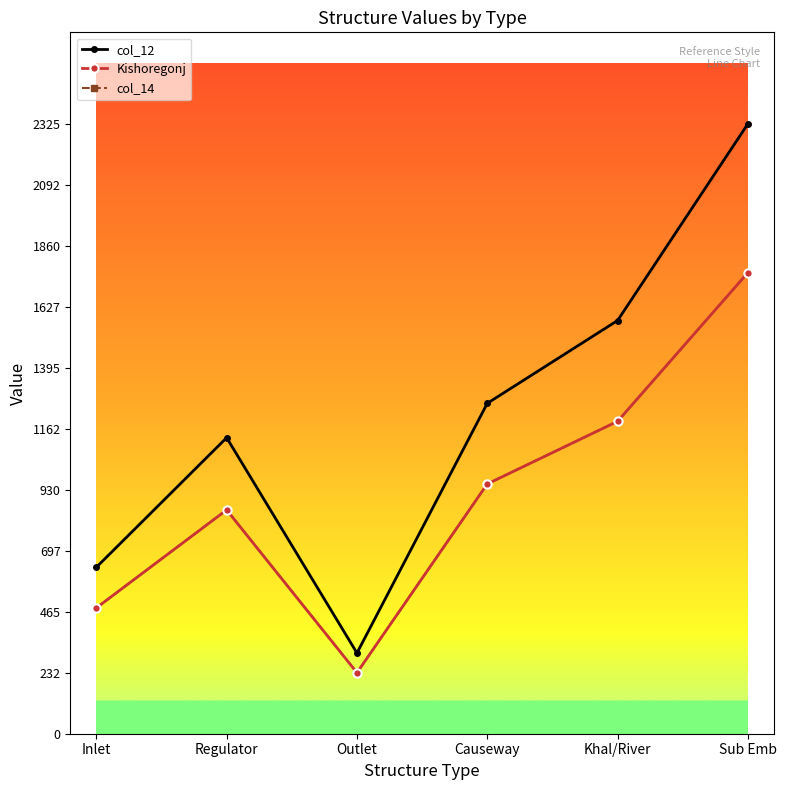

Is this an area chart (filled region under the line)?

No